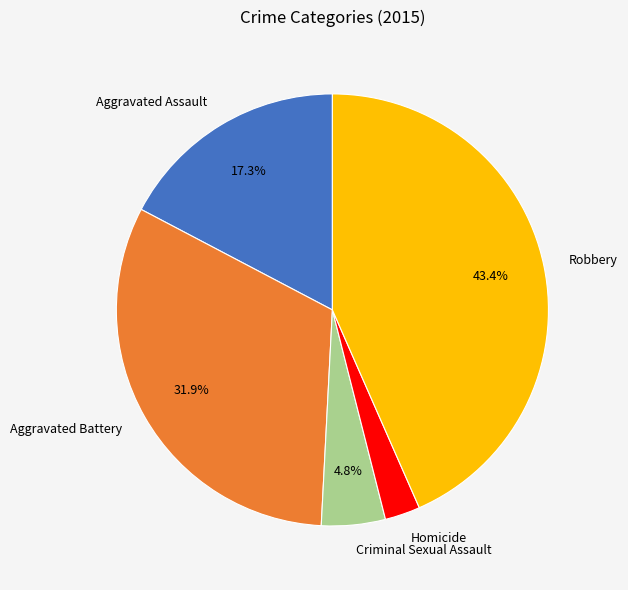

Is it true that Aggravated Battery is 40% of the pie?

False